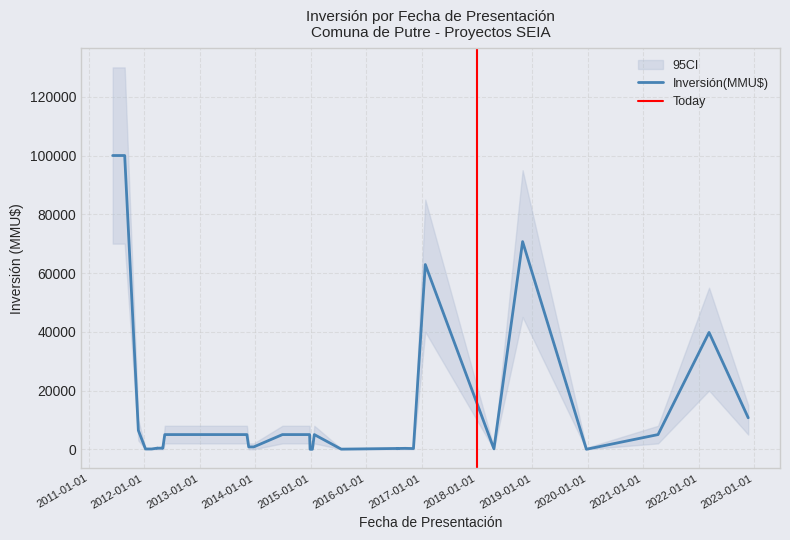

True or false: Inversión(MMU$) and CI_upper intersect in this chart.

False